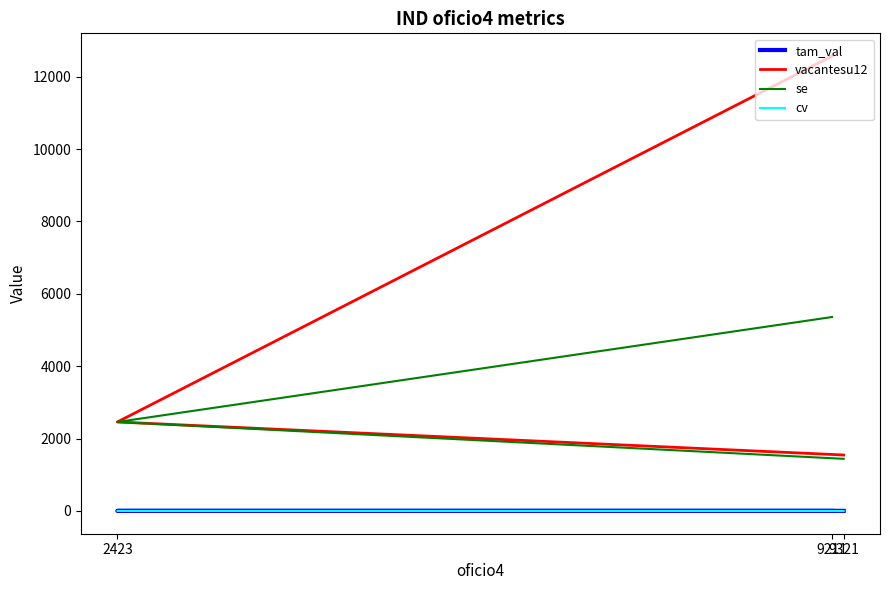

List the series in order of their peak value, lowest first.

cv, tam_val, se, vacantesu12